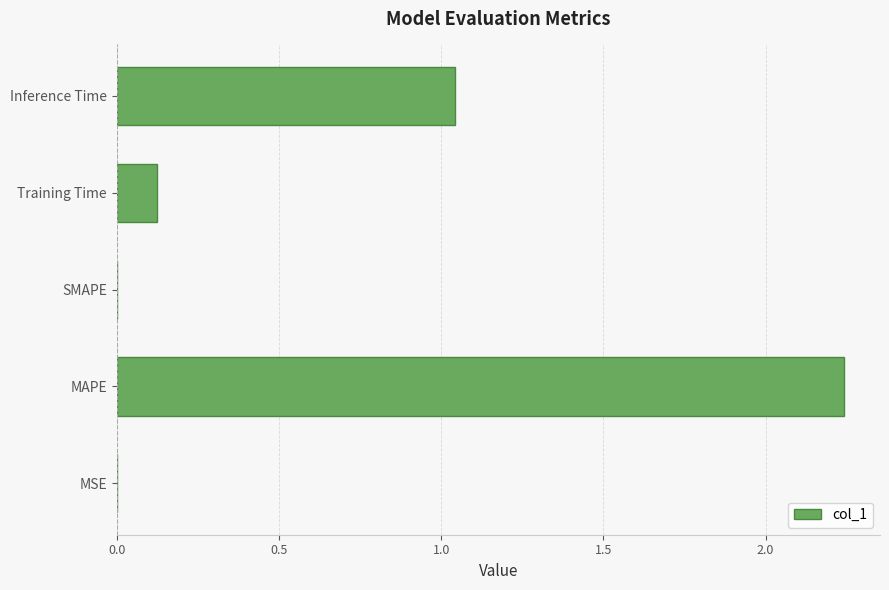

Where is the data nearest to the value 1?

Inference Time